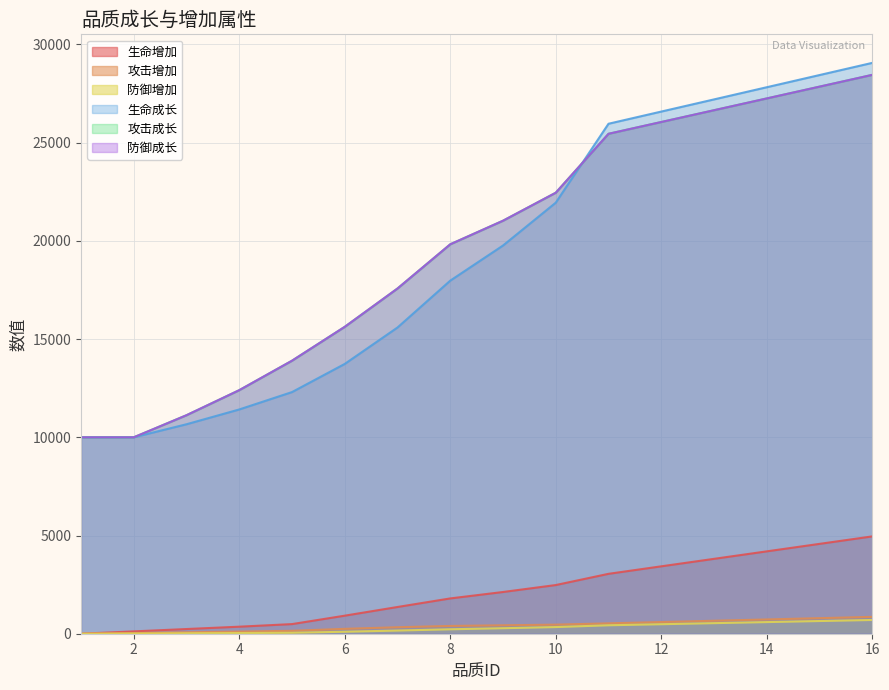

What is the average value of the 防御增加 series?

288